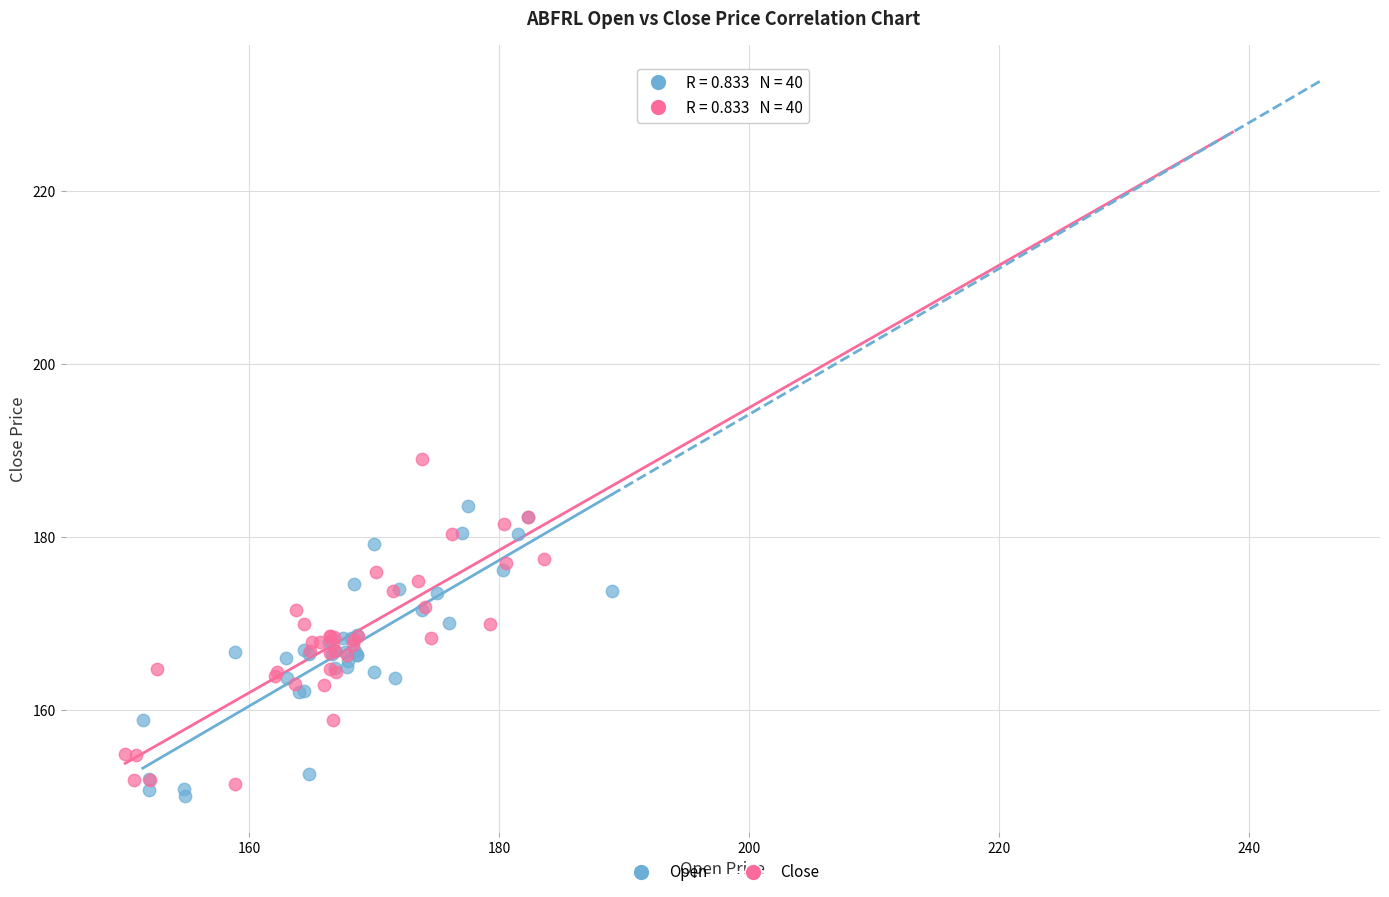

Which series contains the lowest Y value?

Open